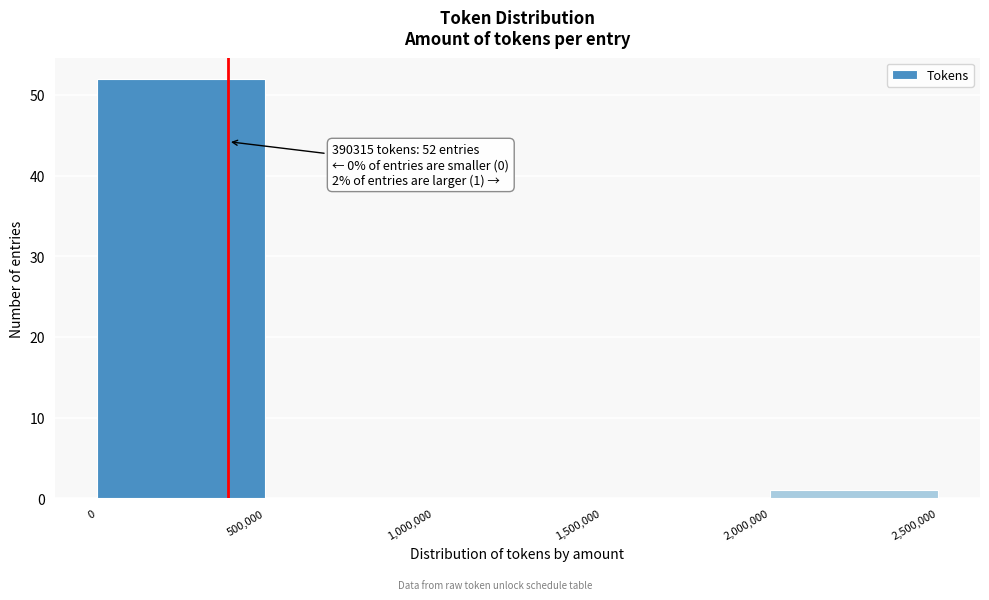

Over which range of the x-axis is the bar tallest?

0 to 500,000